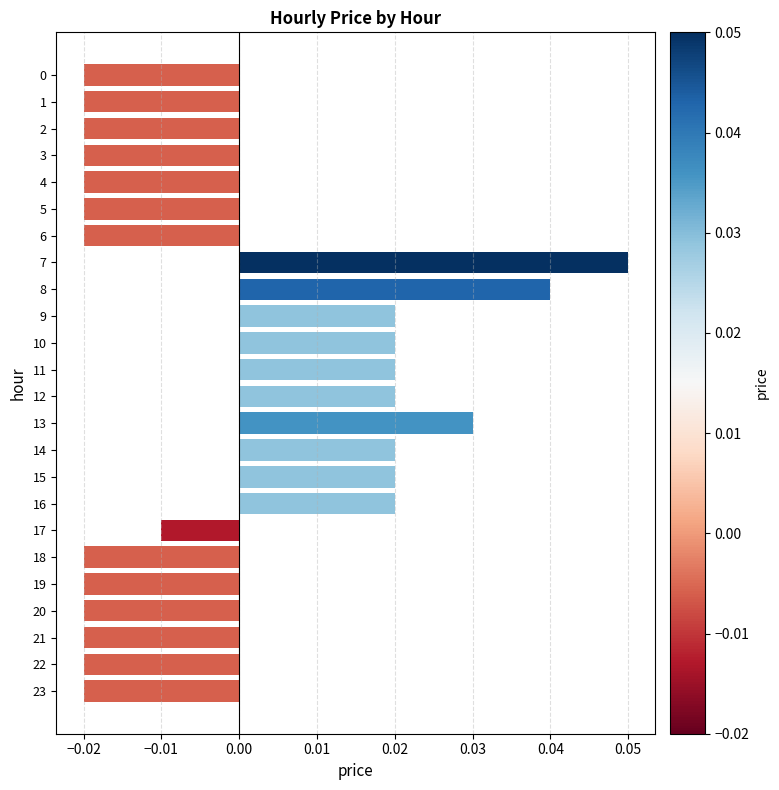

Between 10 and 8, which is larger?

8